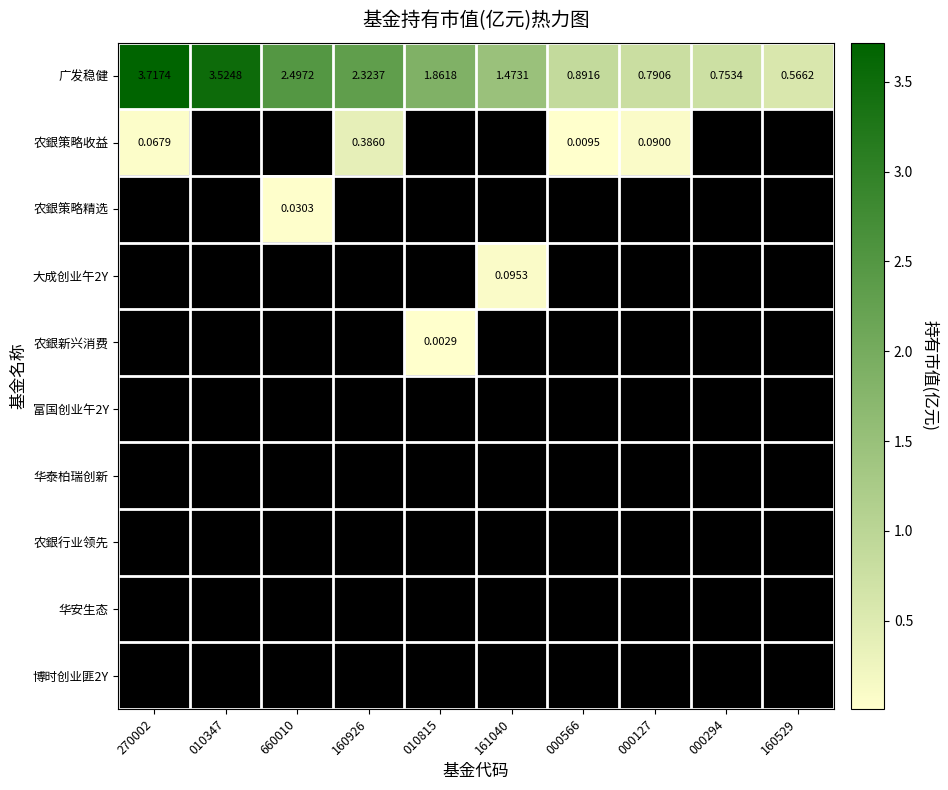

Which series changed the most between 010347 and 160926?

广发稳健